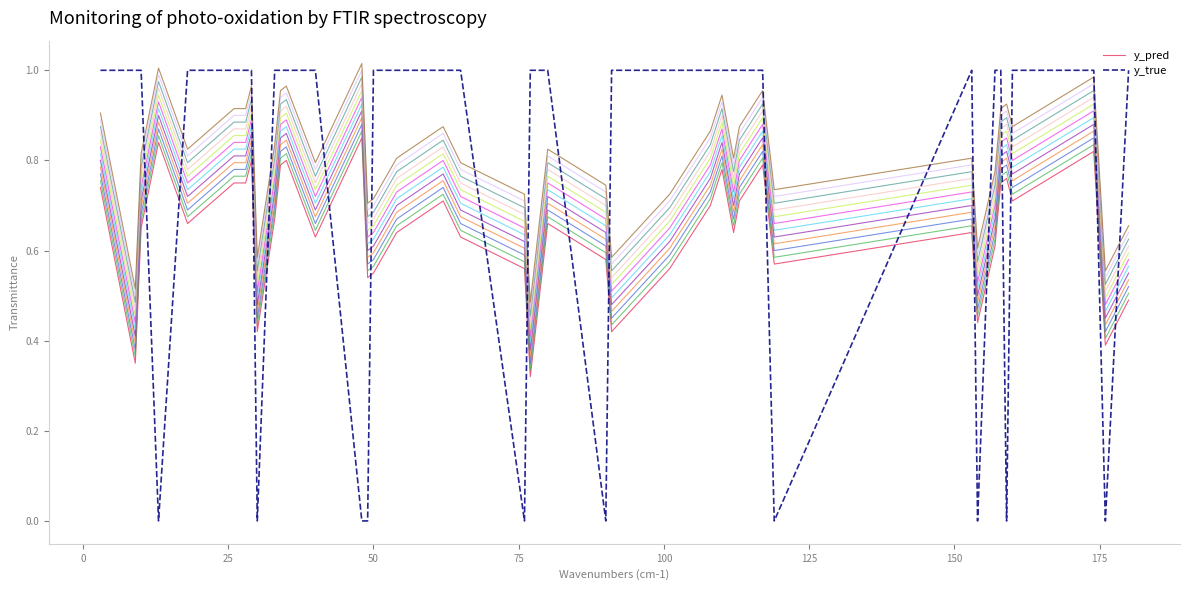

True or false: y_pred and y_true cross at least once.

True